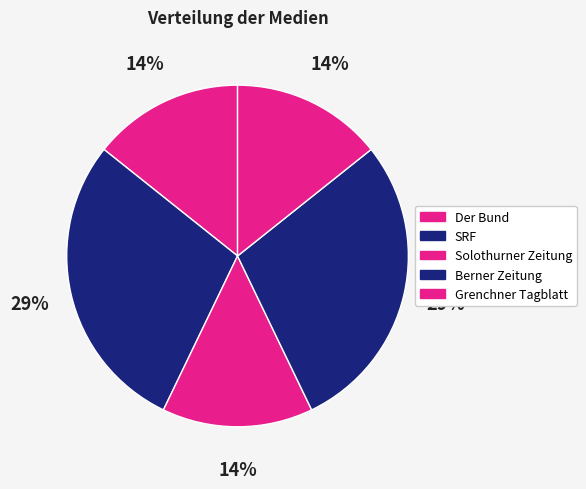

To the nearest percent, what percentage of the pie is Der Bund?

14%